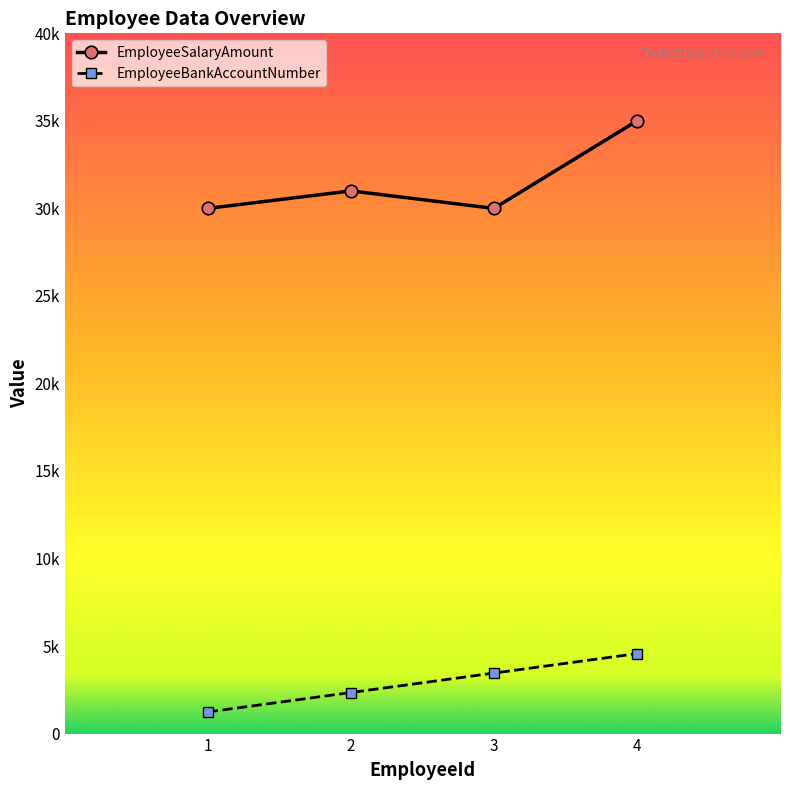

What are all the series names shown in the legend?

EmployeeSalaryAmount, EmployeeBankAccountNumber